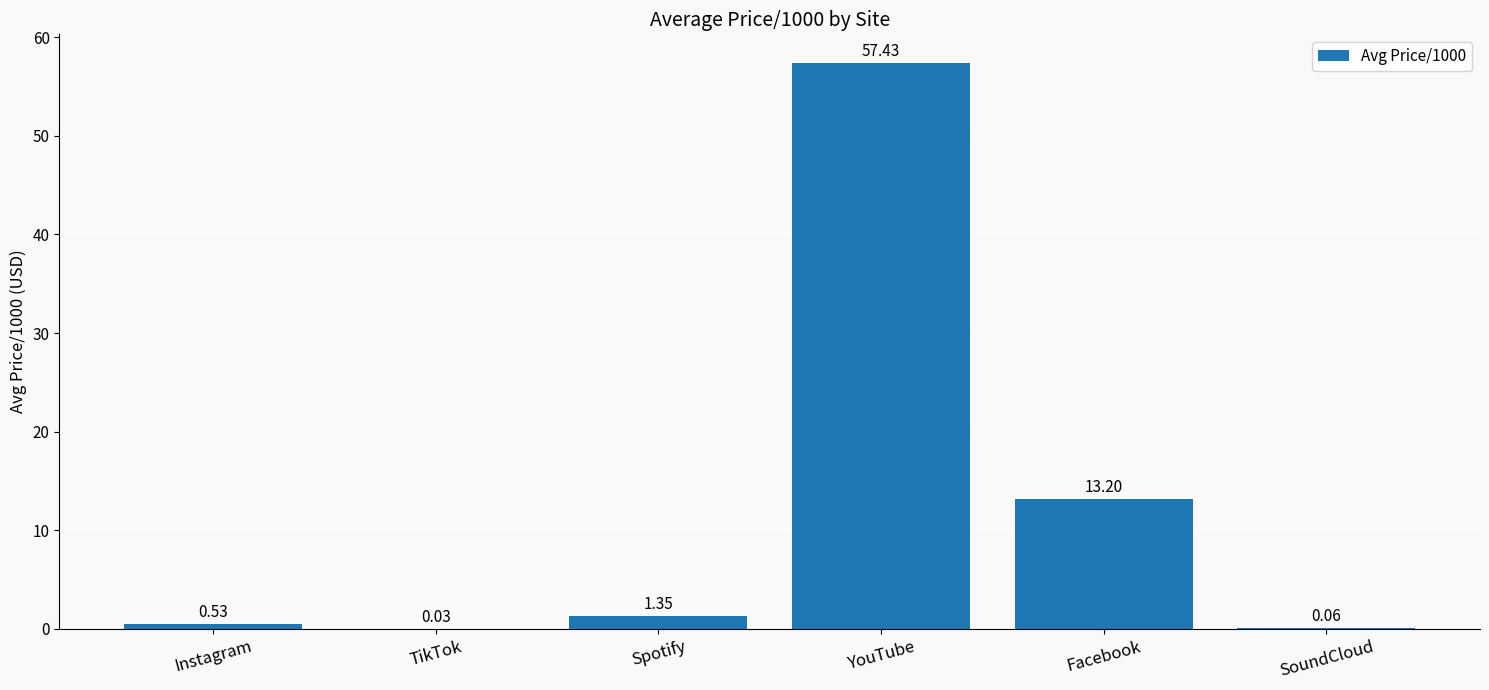

At which category does the chart reach its peak across all series?

YouTube